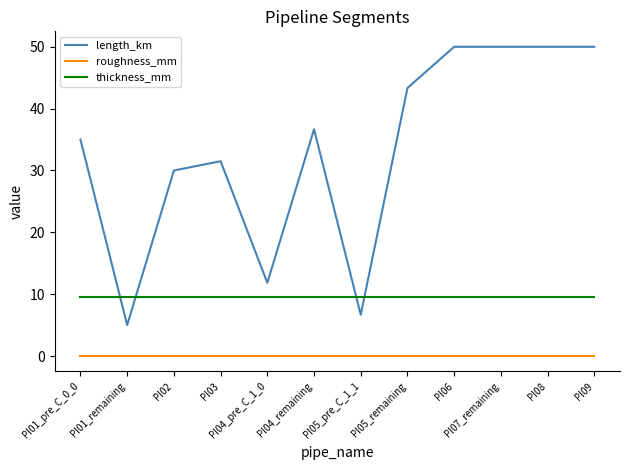

Which series has the largest range (max minus min)?

length_km